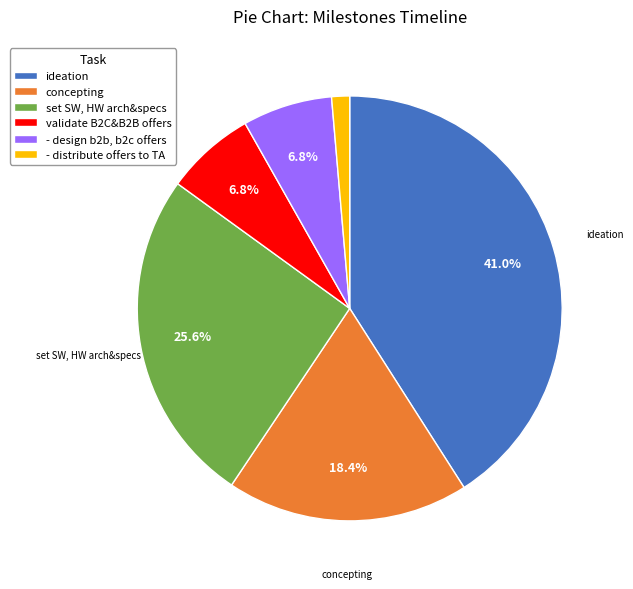

Count the number of slices in the pie.

6